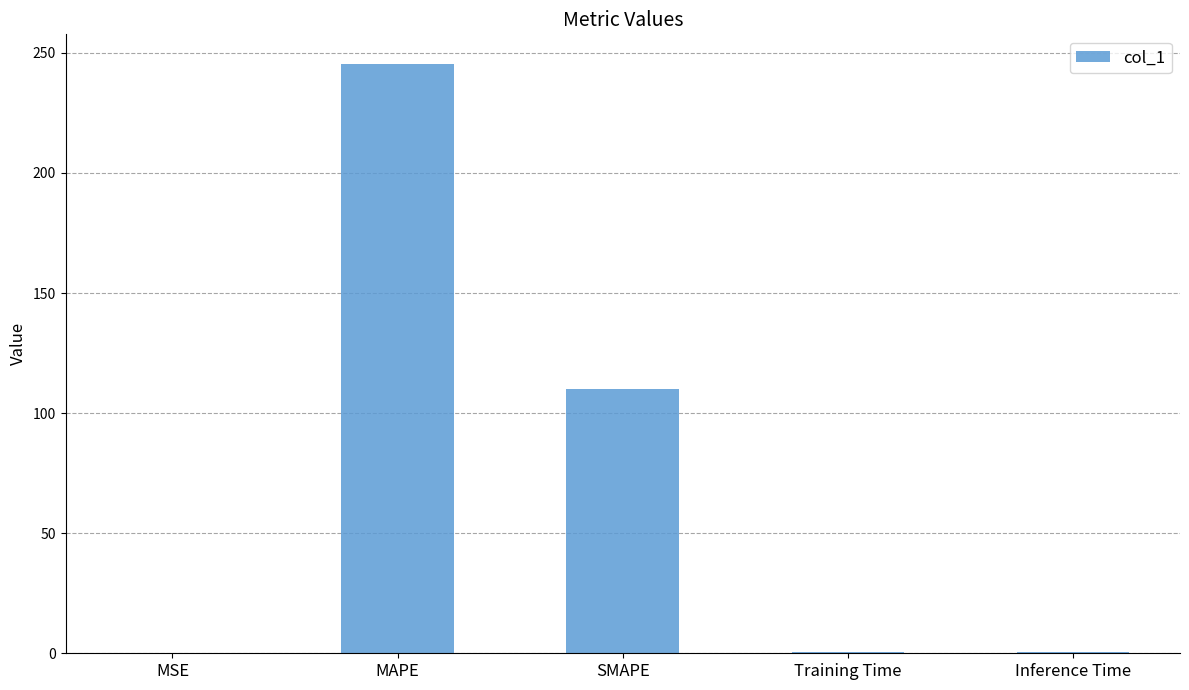

Where is the data nearest to the value 122?

SMAPE